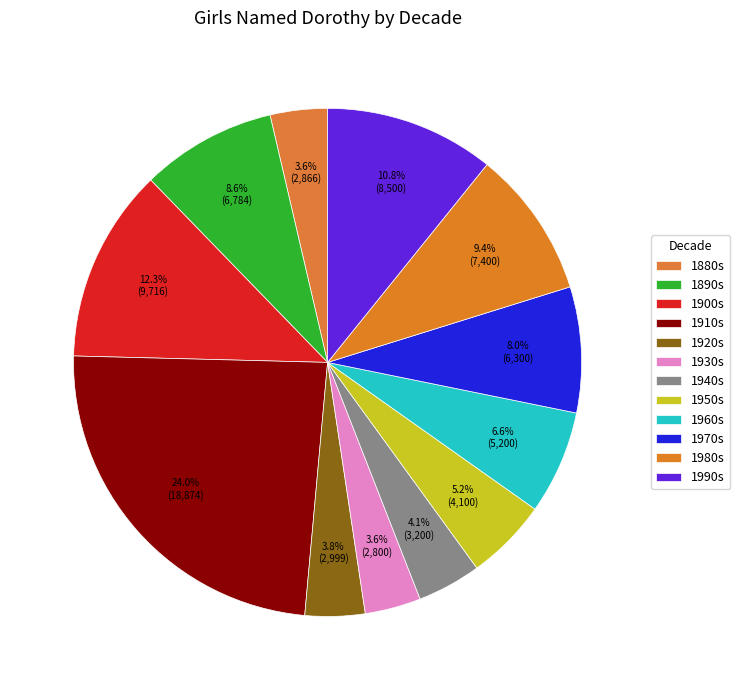

How many segments does this pie chart have?

12